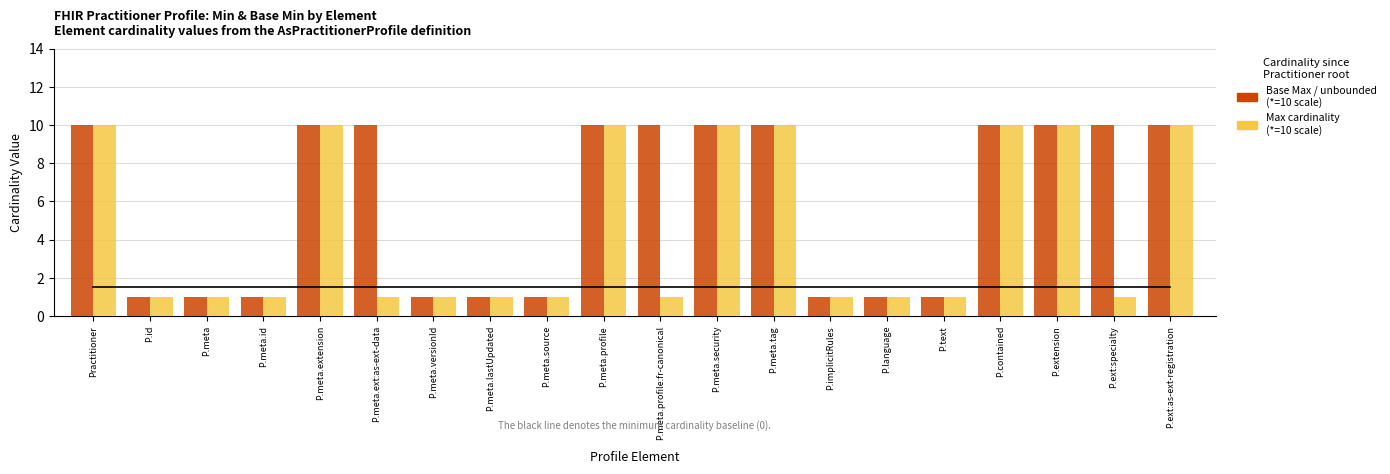

What is the greatest value displayed?

10